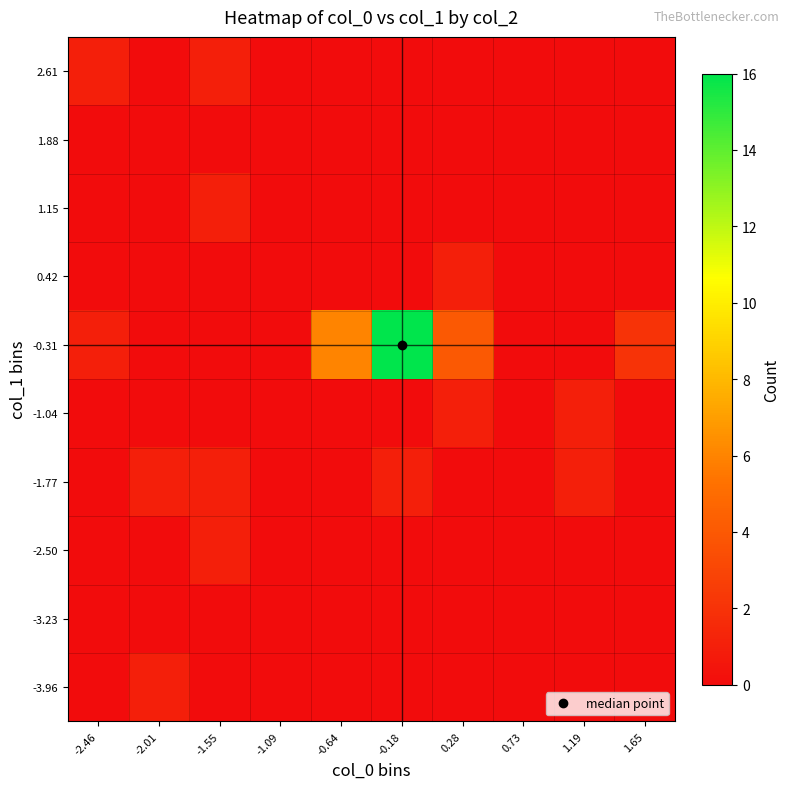

Which has a higher value, -0.18 or -1.55?

-0.18